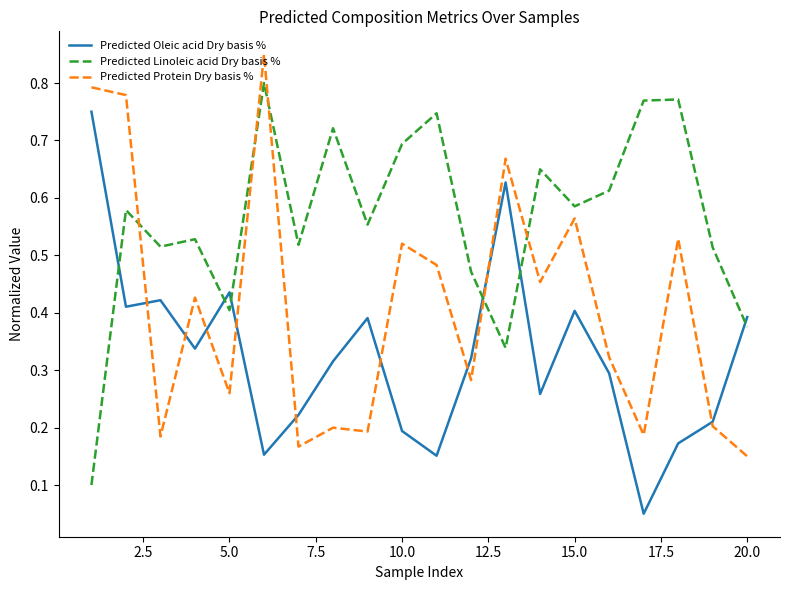

Which series has the largest total across all categories?

Predicted Linoleic acid Dry basis %